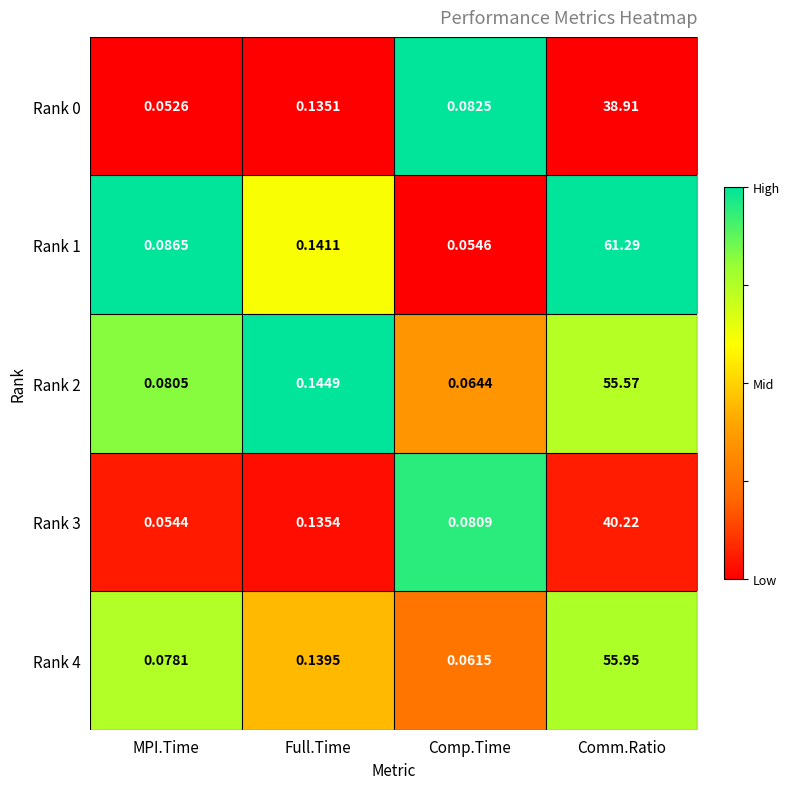

Rank the series at Comm.Ratio from lowest to highest value.

Rank 0, Rank 3, Rank 2, Rank 4, Rank 1